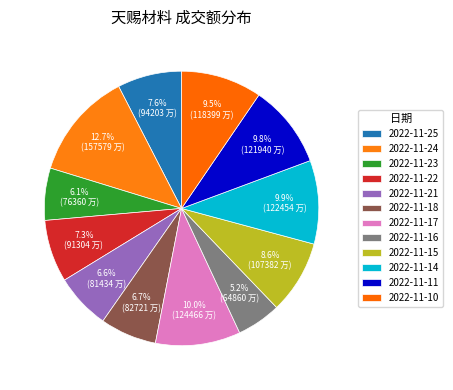

How many segments does this pie chart have?

12